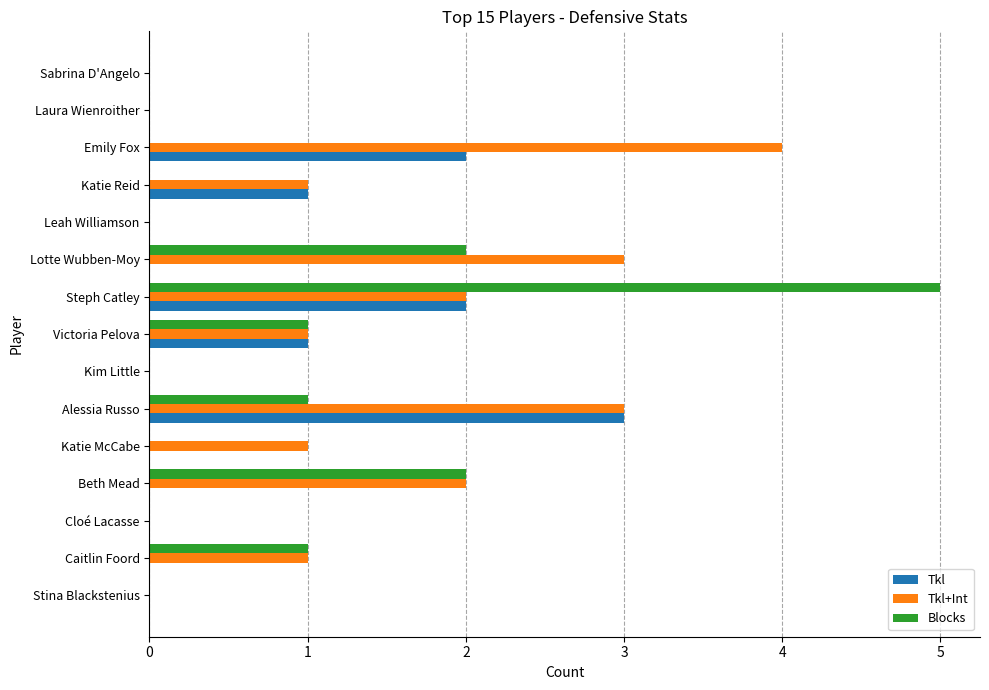

At which label does Blocks reach its peak?

Steph Catley